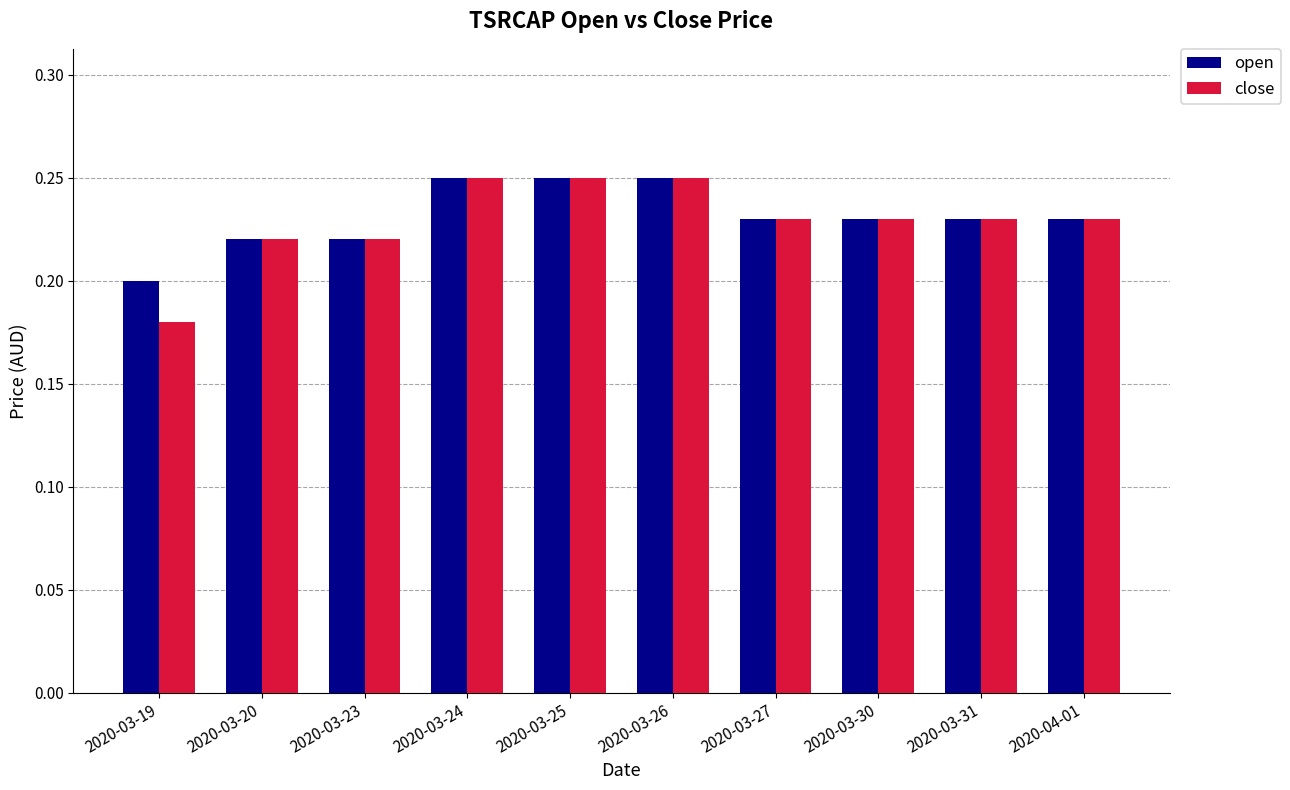

The close series shows 0.1 at 2020-03-25. True or false?

False